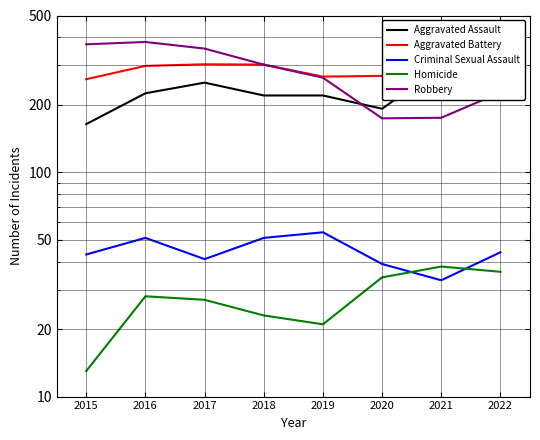

Is the value of Homicide at 2022 greater than the value of Robbery at 2018?

No